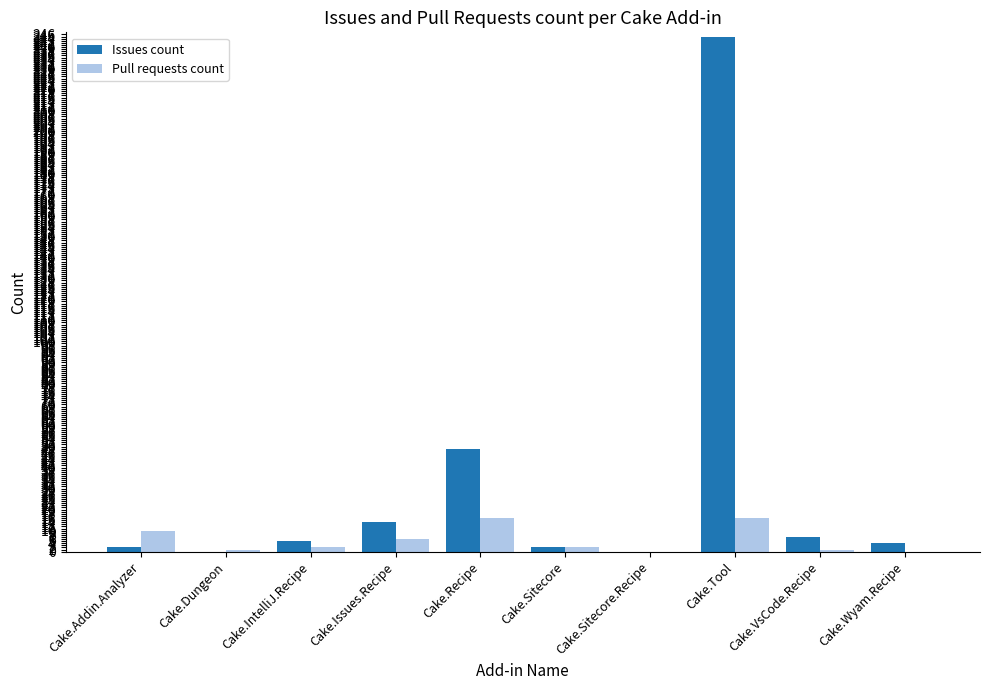

What is the total value across all series at Cake.Recipe?

65